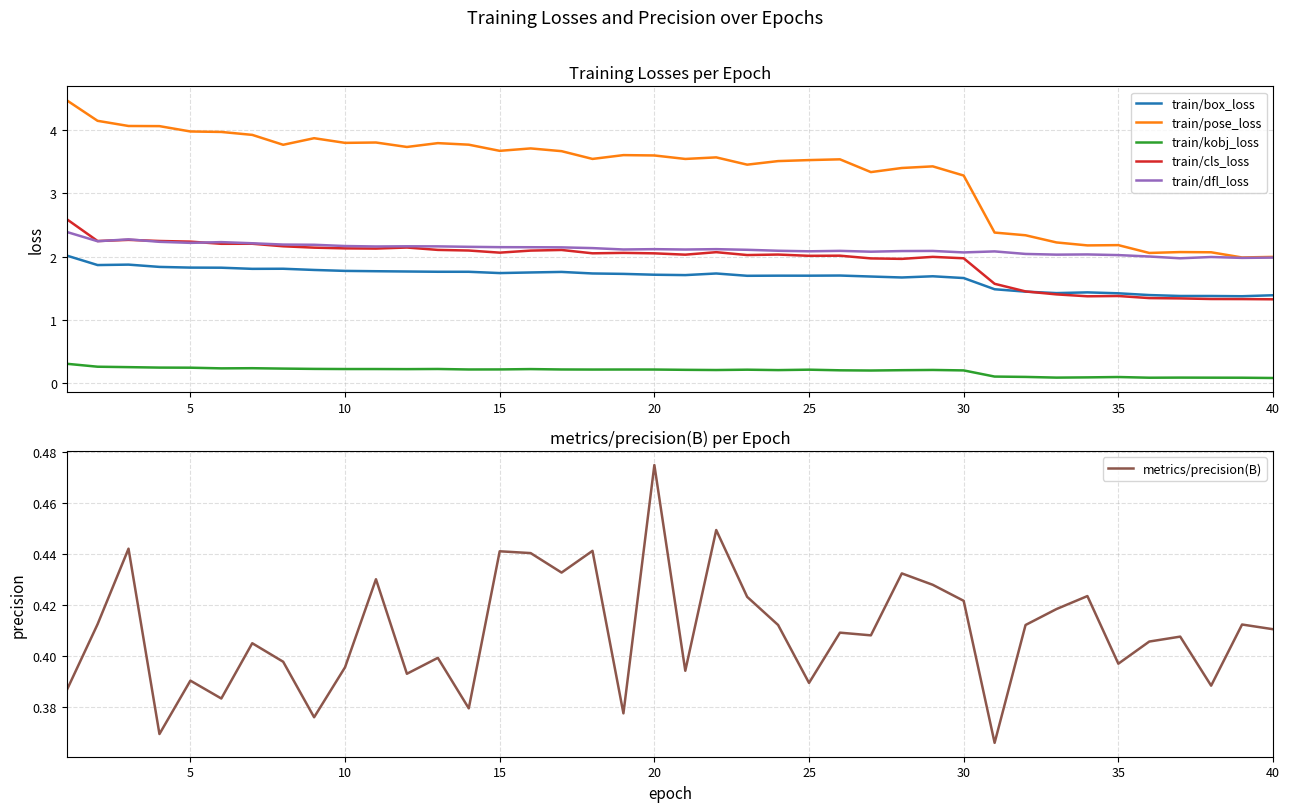

How many values in the train/pose_loss series exceed 3?

30